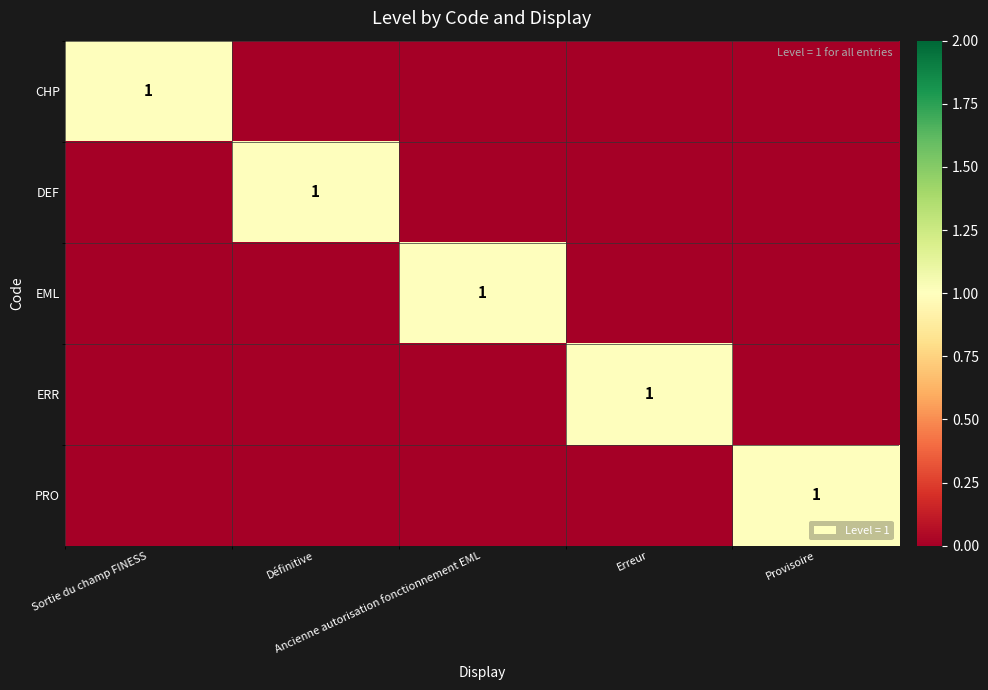

What is the maximum value for ERR?

1